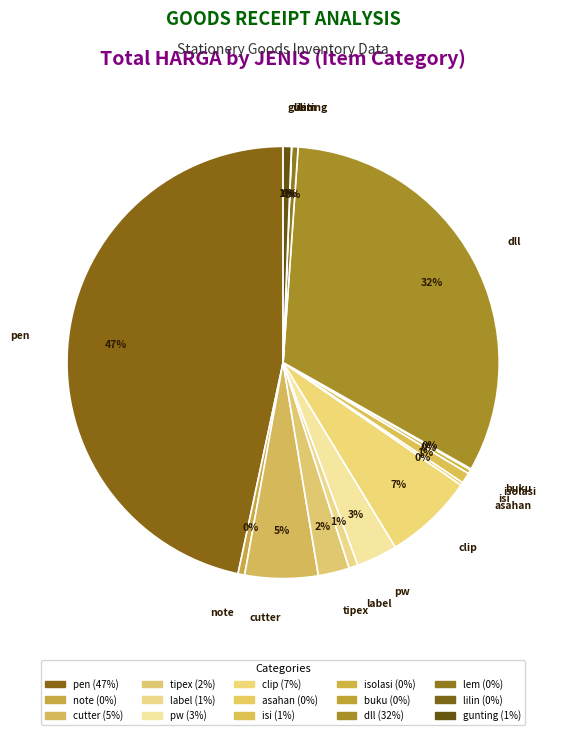

What is the total percentage of label and pen?

47.3%